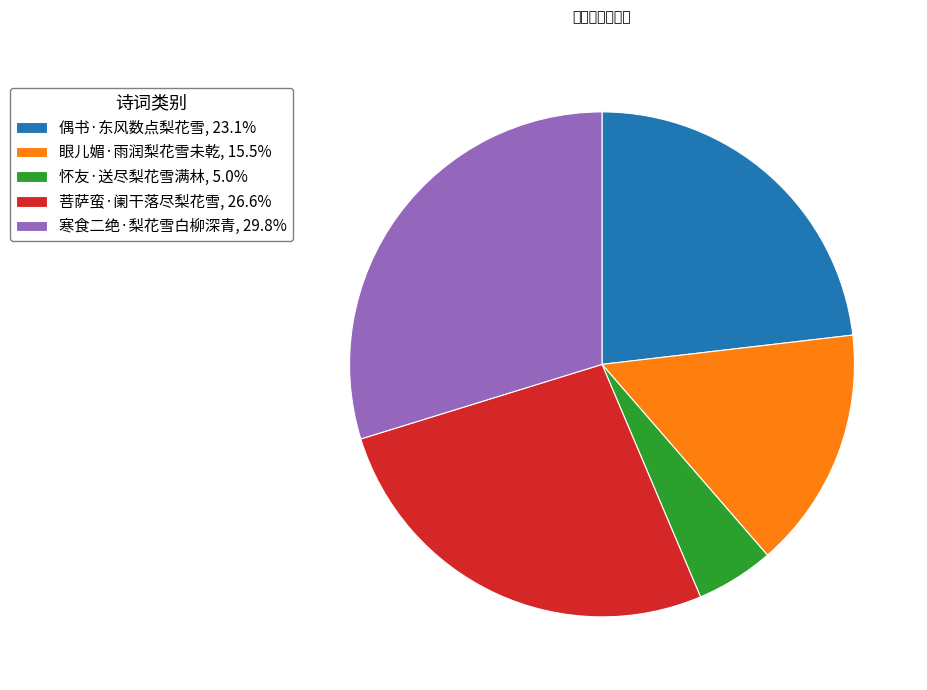

Which slice is the smallest?

怀友·送尽梨花雪满林